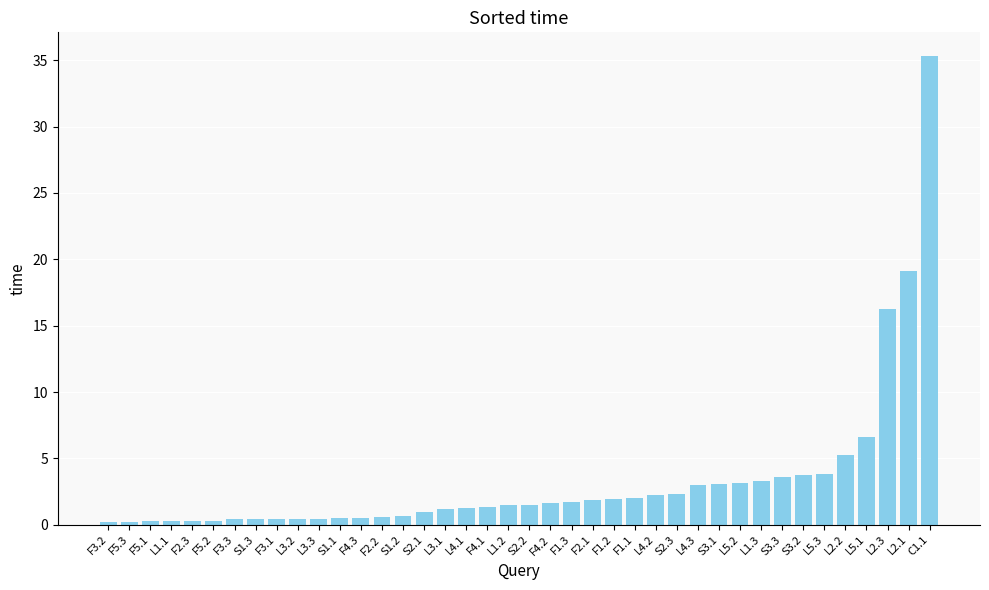

Does the chart contain stacked bars?

No